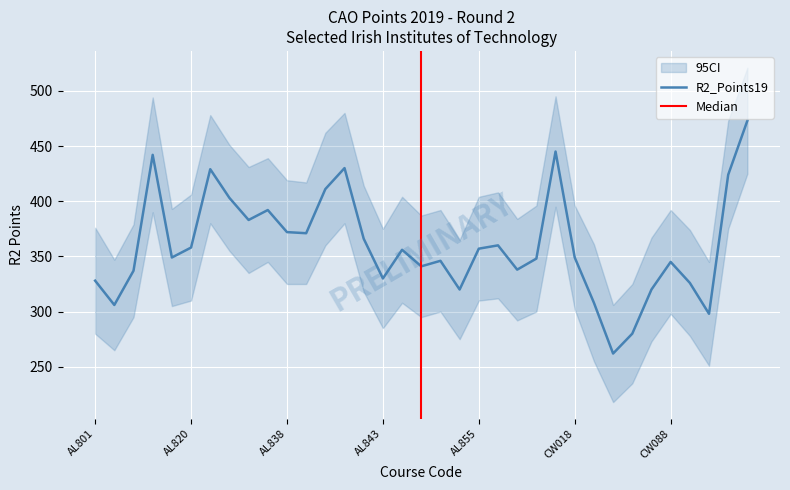

What is the change in value from CW088 to CW108?

-19